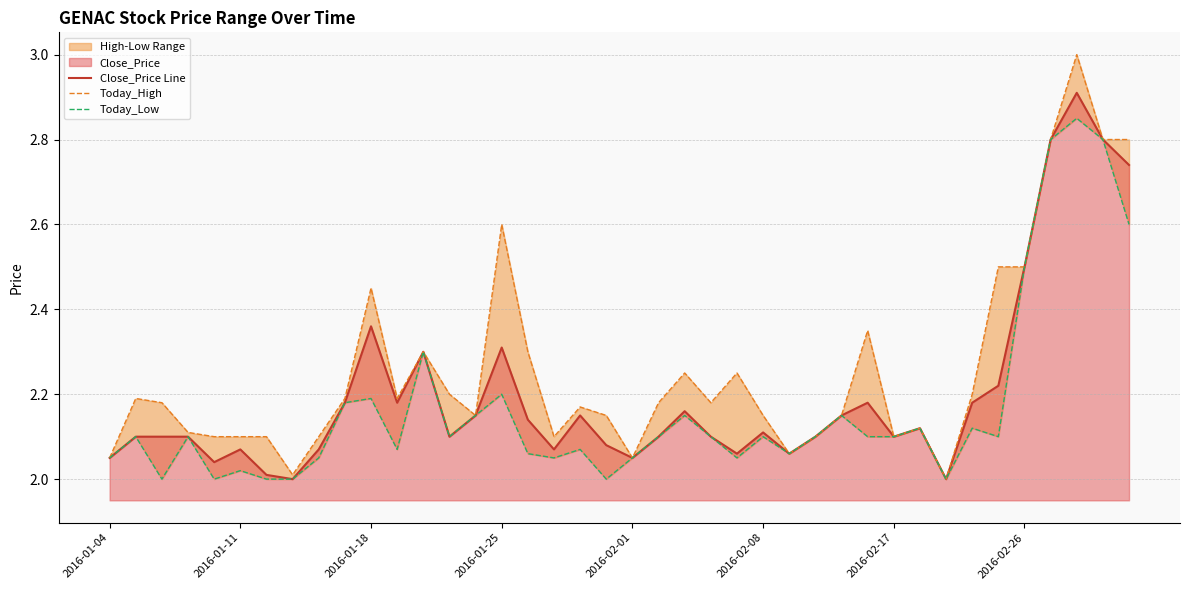

At how many categories does at least one series exceed 2?

39